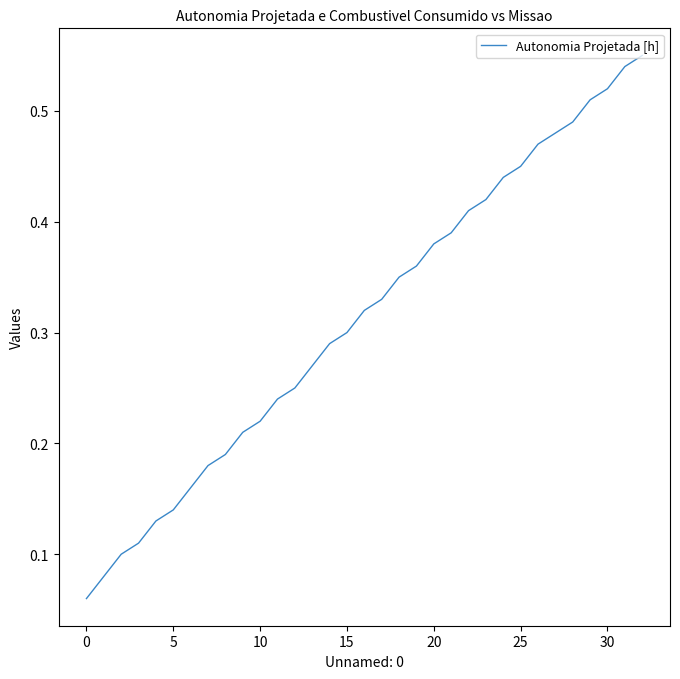

Does the chart display data point markers on the line(s)?

No